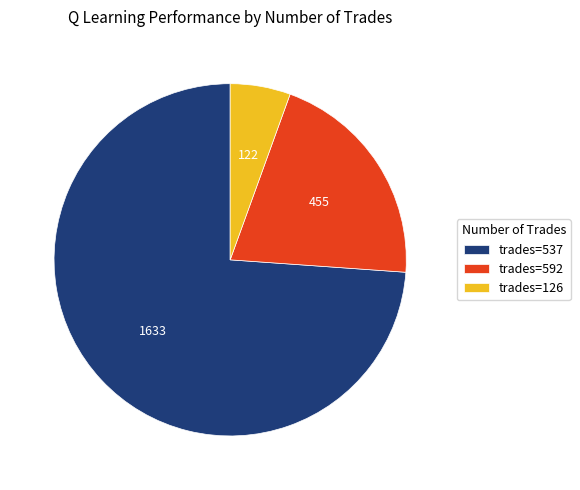

Is it true that trades=537 is 63% of the pie?

False